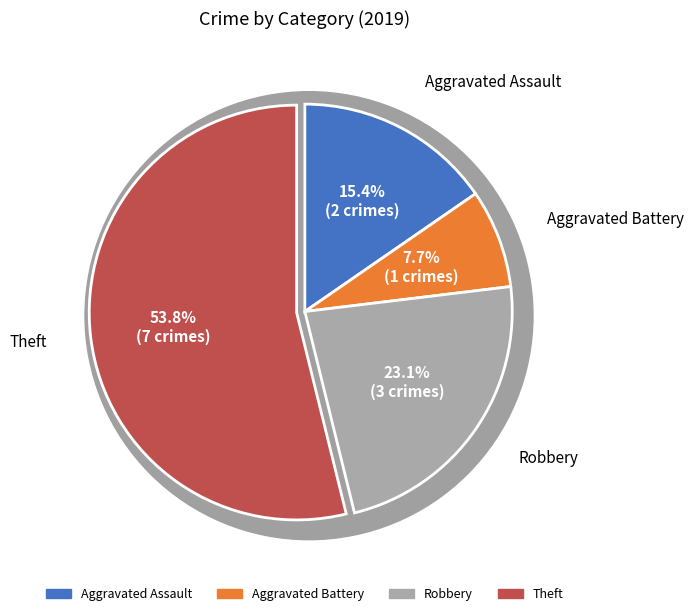

To the nearest percent, what percentage of the pie is Aggravated Battery?

8%